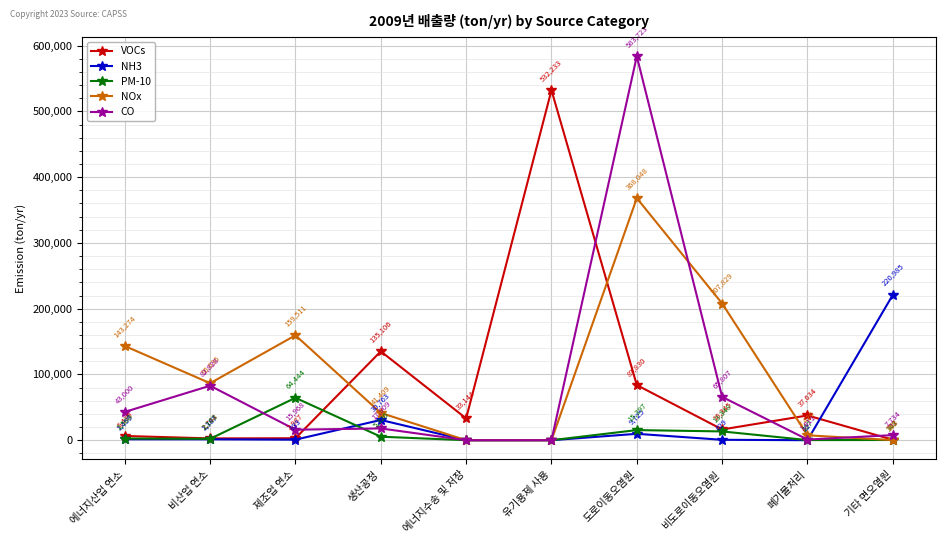

List the series in order of their peak value, lowest first.

PM-10, NH3, NOx, VOCs, CO